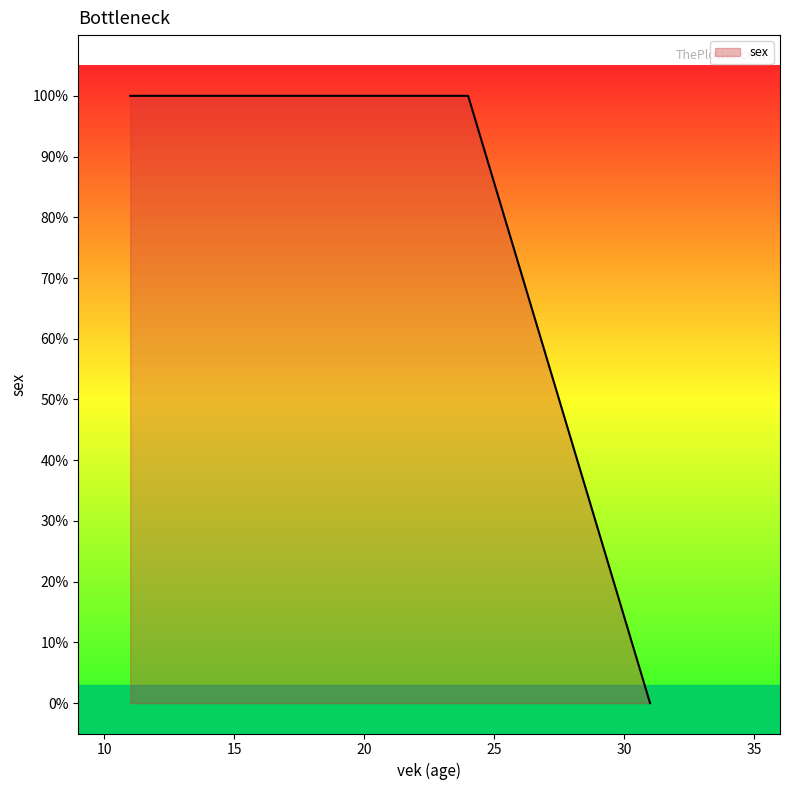

Does the chart display data point markers on the line(s)?

No